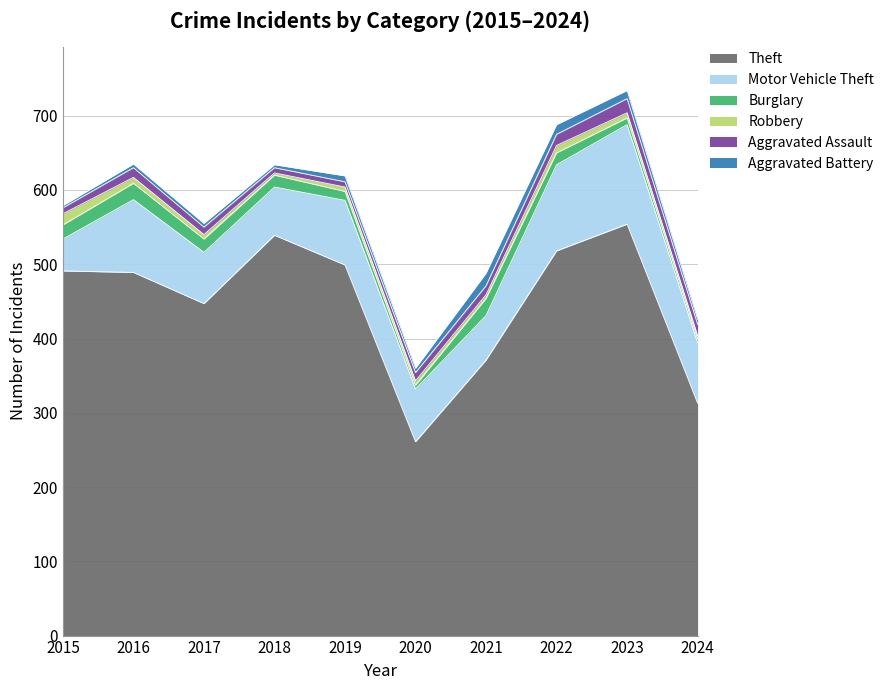

True or false: Aggravated Battery and Theft intersect in this chart.

False